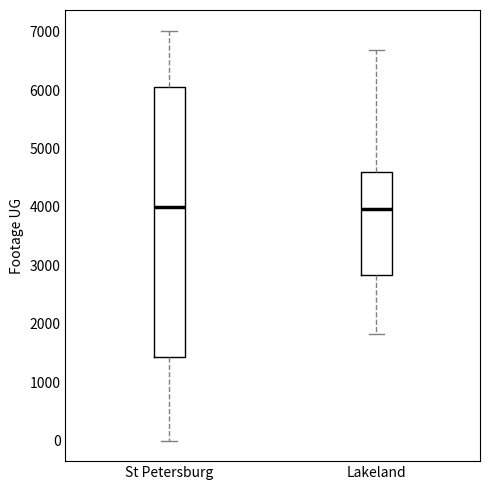

Comparing the boxes themselves (not the whiskers), which one is the tallest?

St Petersburg